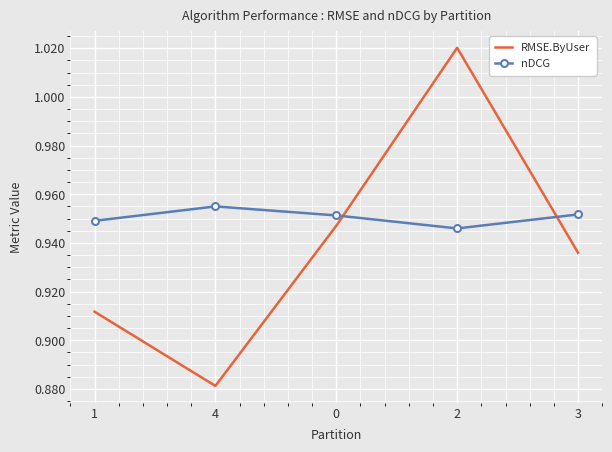

Rank the series by their average value, from lowest to highest.

RMSE.ByUser, nDCG